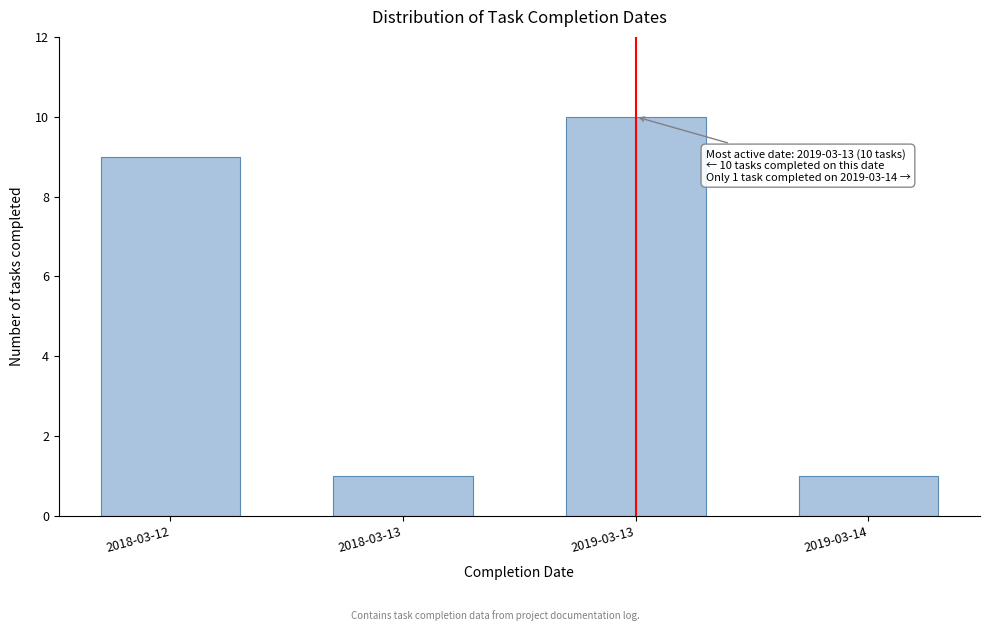

Reading right to left, what are all the values shown in this chart?

2019-03-14=1	2019-03-13=10	2018-03-13=1	2018-03-12=9